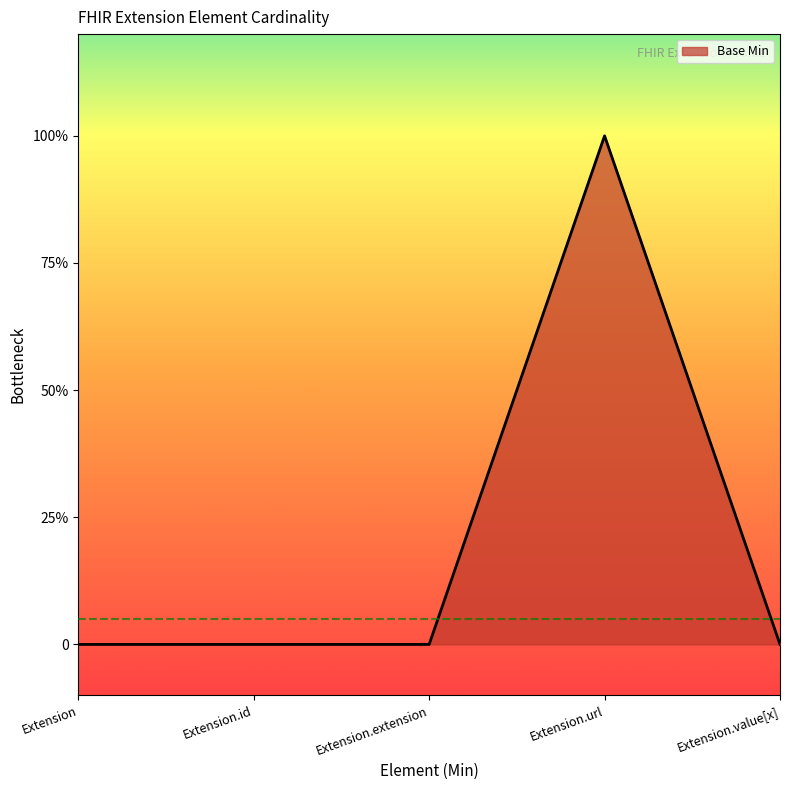

At which category does the chart reach its minimum across all series?

Extension